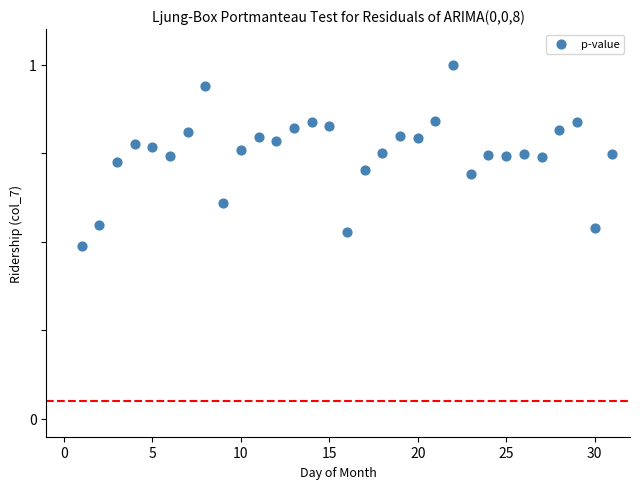

What is the range of X values (max minus min)?

30.0